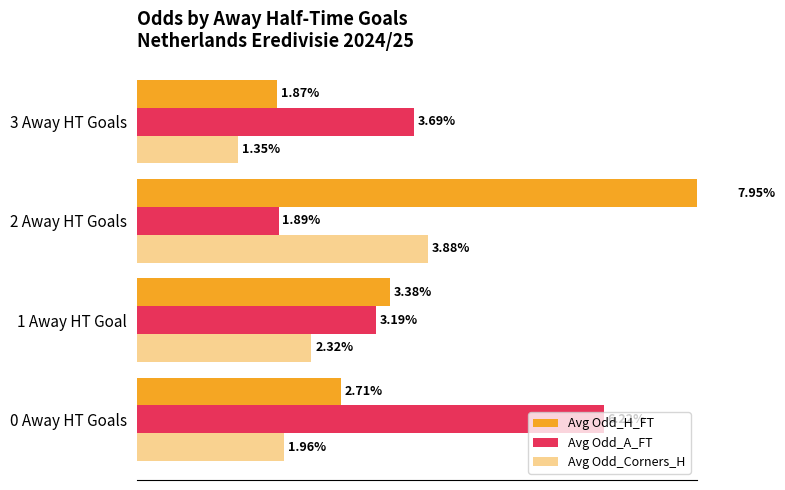

Is the value of Avg Odd_A_FT at 1 Away HT Goal greater than the value of Avg Odd_Corners_H at 0 Away HT Goals?

Yes